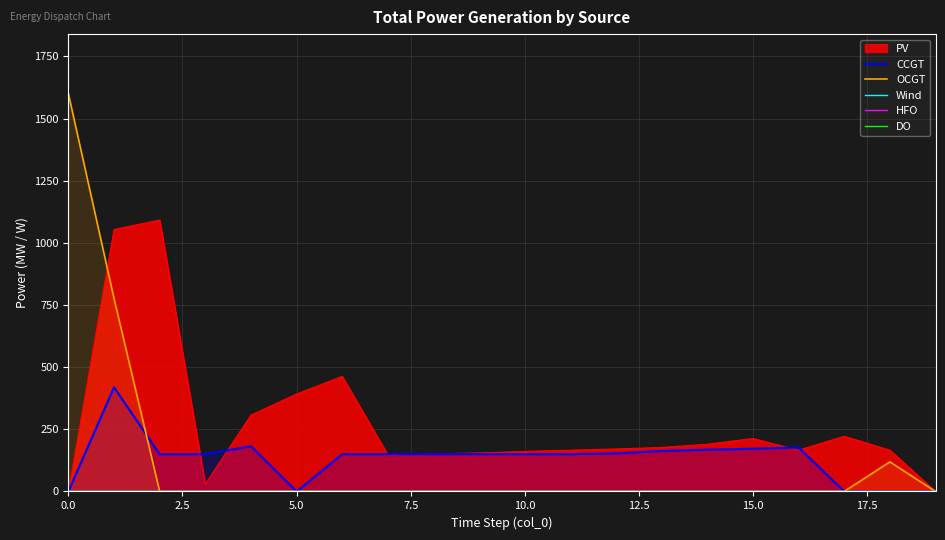

What is the difference between the CCGT values at 15 and 14?

4